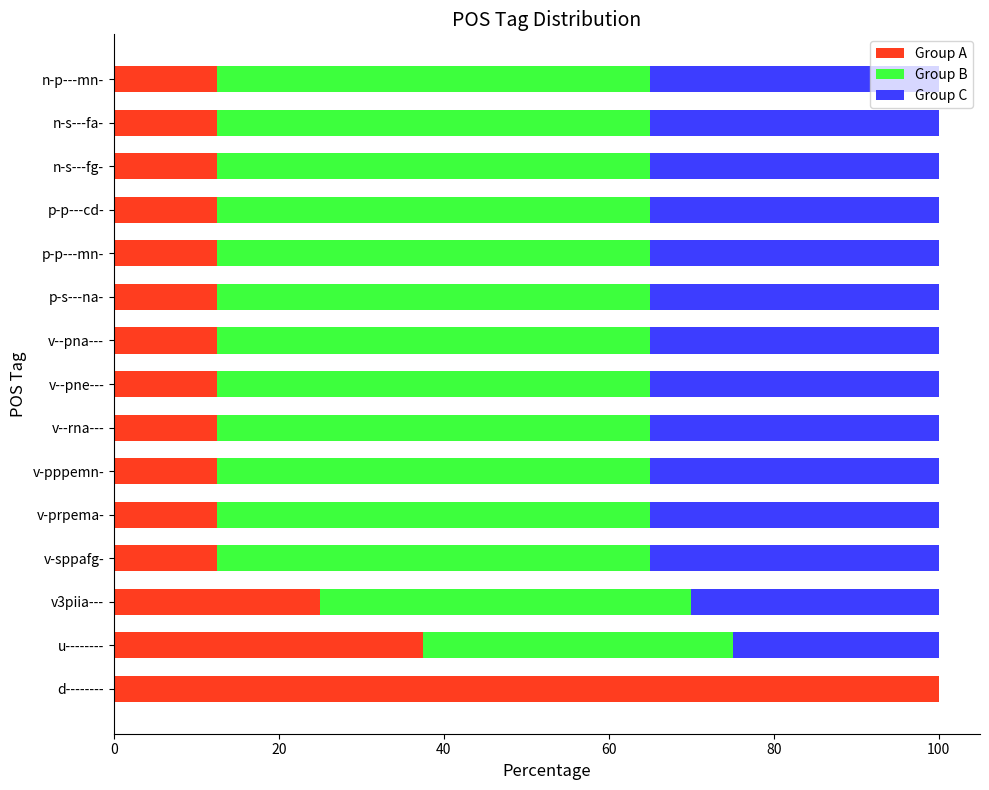

The Group A series shows 3.6 at v-pppemn-. True or false?

False